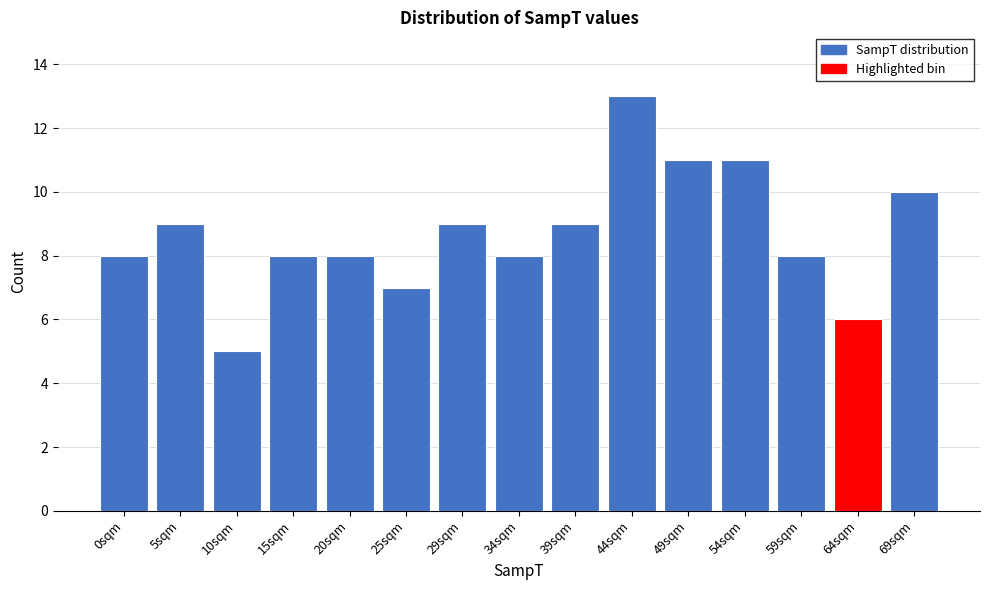

Reading right to left, transcribe all the data shown in this chart.

69sqm=10	64sqm=6	59sqm=8	54sqm=11	49sqm=11	44sqm=13	39sqm=9	34sqm=8	29sqm=9	25sqm=7	20sqm=8	15sqm=8	10sqm=5	5sqm=9	0sqm=8